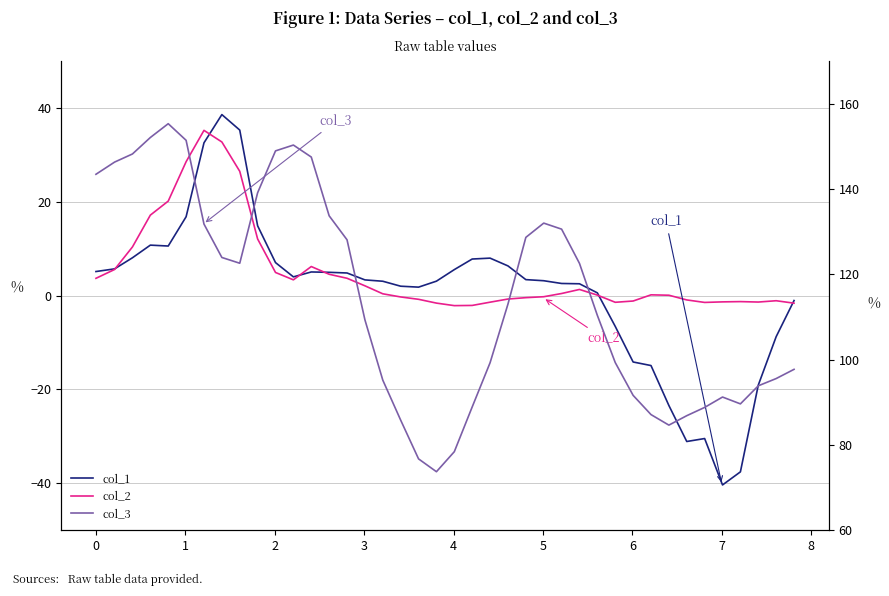

Reading right to left, what are all the values shown in this chart?

col_1: -1.0	-8.7	-19.1	-37.6	-40.3	-30.5	-31.1	-23.4	-14.9	-14.1	-6.6	0.6	2.5	2.6	3.2	3.4	6.3	8.0	7.8	5.5	3.1	1.8	2.0	3.1	3.4	4.8	5.0	5.0	4.0	7.0	14.9	35.3	38.6	32.6	16.8	10.6	10.8	8.1	5.7	5.1
col_2: -1.6	-1.1	-1.4	-1.3	-1.3	-1.4	-0.9	0.1	0.2	-1.1	-1.4	0.1	1.3	0.5	-0.2	-0.4	-0.7	-1.4	-2.1	-2.1	-1.6	-0.8	-0.3	0.4	2.1	3.7	4.6	6.2	3.4	4.9	12.1	26.5	32.7	35.2	28.5	20.1	17.2	10.4	5.6	3.7
col_3: 97.7	95.6	93.9	89.6	91.2	88.8	86.9	84.6	87.1	91.6	99.3	110.4	122.6	130.6	132.0	128.7	113.0	99.3	88.9	78.4	73.7	76.7	85.8	95.2	109.3	128.1	133.7	147.5	150.3	148.9	139.1	122.6	123.9	131.8	151.4	155.3	152.1	148.2	146.3	143.4